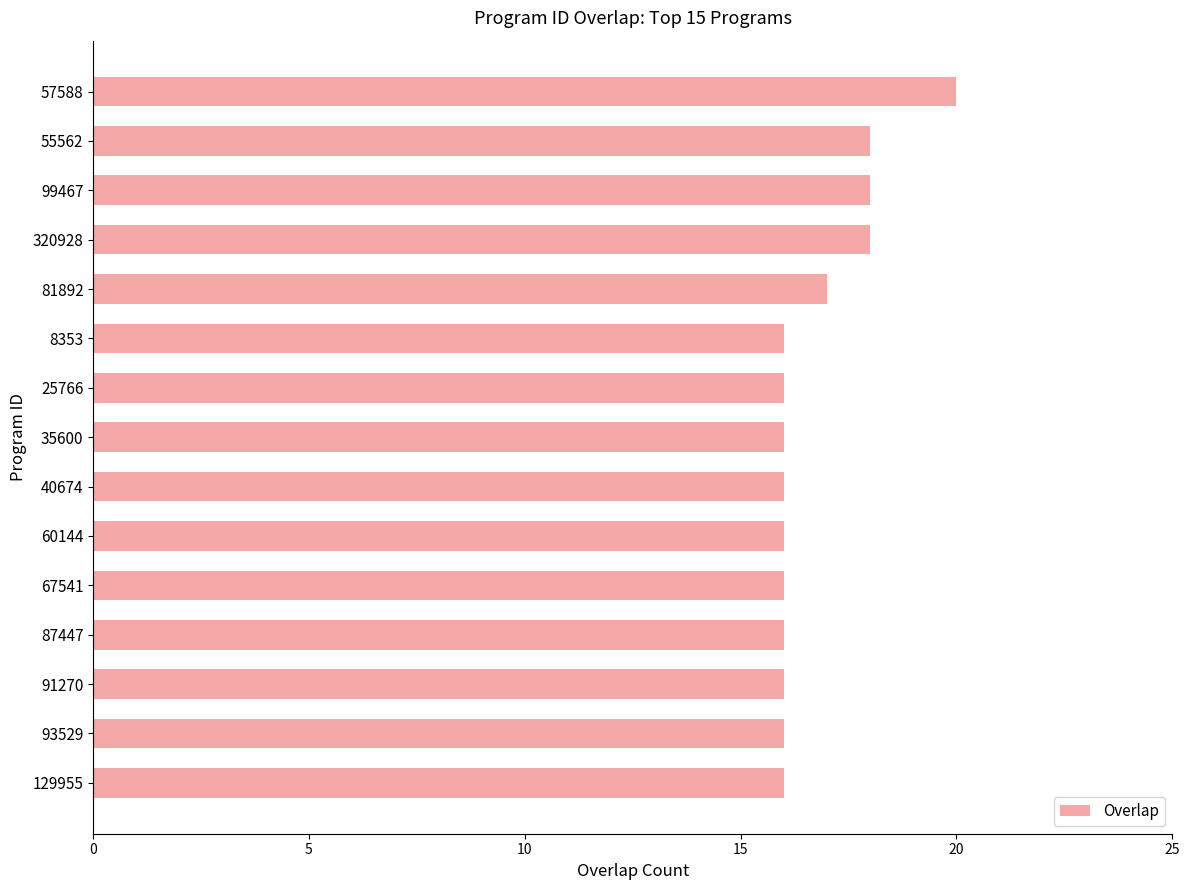

Reading top to bottom, list all the values displayed in this chart.

57588=20	55562=18	99467=18	320928=18	81892=17	8353=16	25766=16	35600=16	40674=16	60144=16	67541=16	87447=16	91270=16	93529=16	129955=16